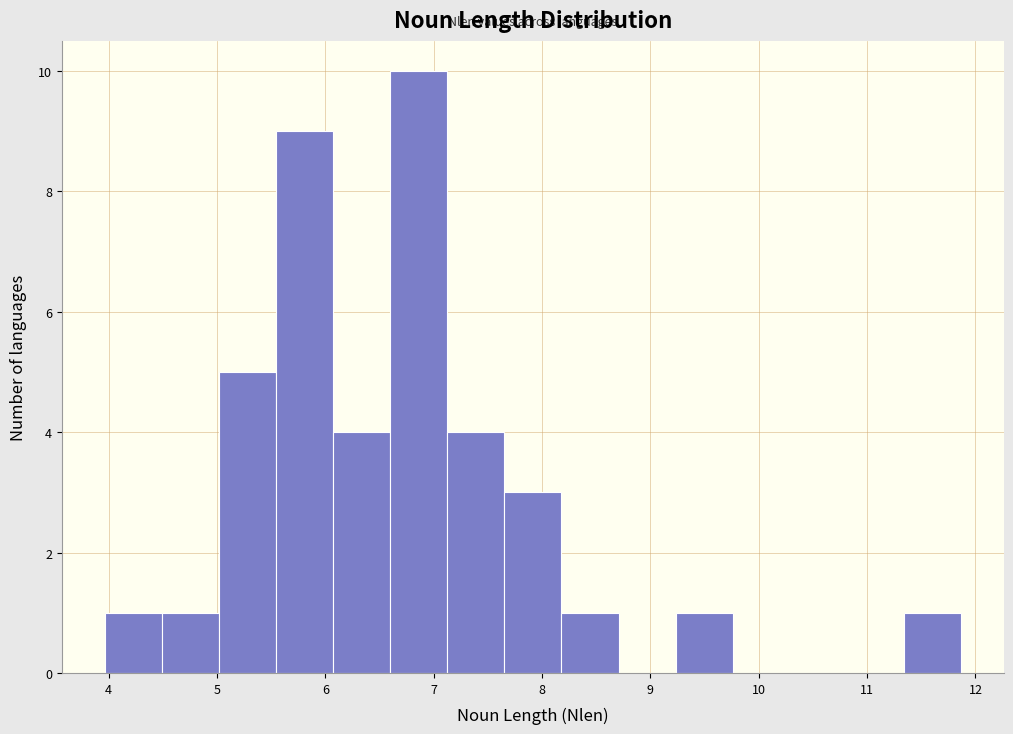

Reading left to right, list every bar in this chart as the range it spans on the x-axis followed by its height. Neither the bar edges nor the heights are printed on the chart, so give them approximately, as read against the axes.

4.0 to 4.5: 1
4.5 to 5.0: 1
5.0 to 5.5: 5
5.5 to 6.1: 9
6.1 to 6.6: 4
6.6 to 7.1: 10
7.1 to 7.7: 4
7.7 to 8.2: 3
8.2 to 8.7: 1
8.7 to 9.2: 0
9.2 to 9.8: 1
9.8 to 10.3: 0
10.3 to 10.8: 0
10.8 to 11.3: 0
11.3 to 11.9: 1